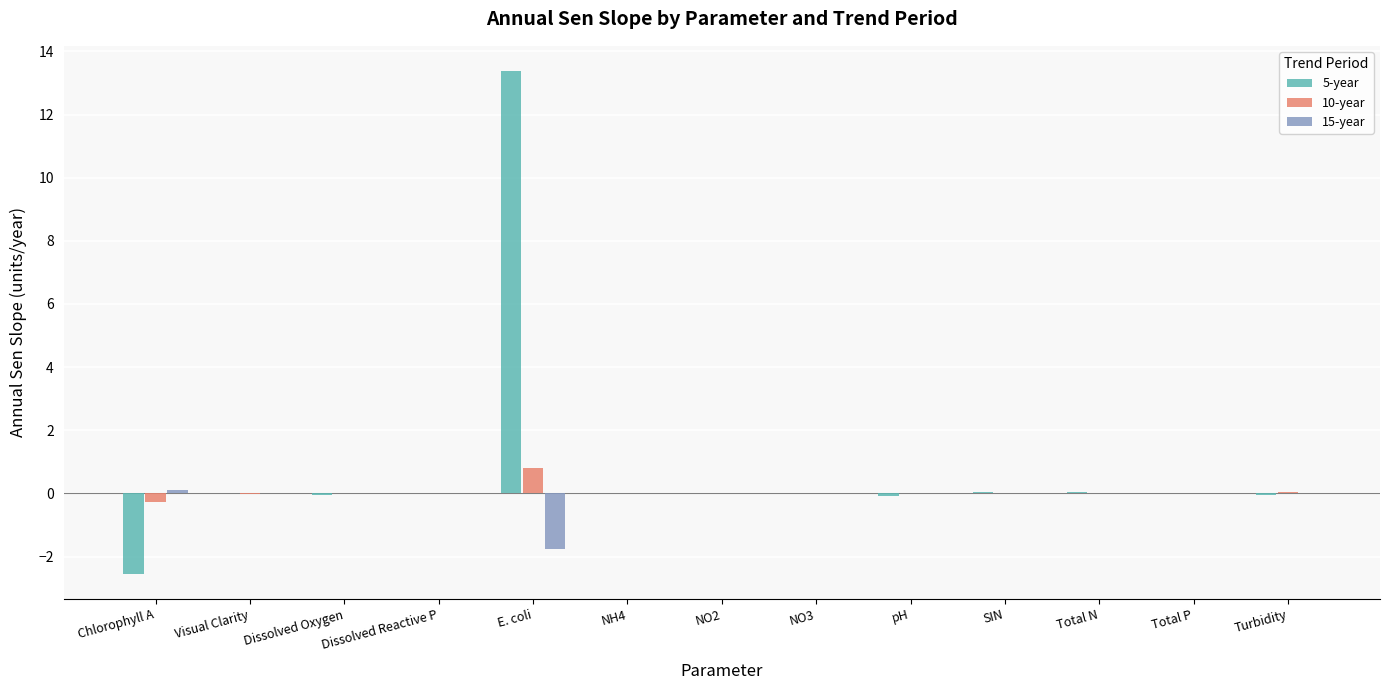

What is the maximum value shown in the chart?

13.4